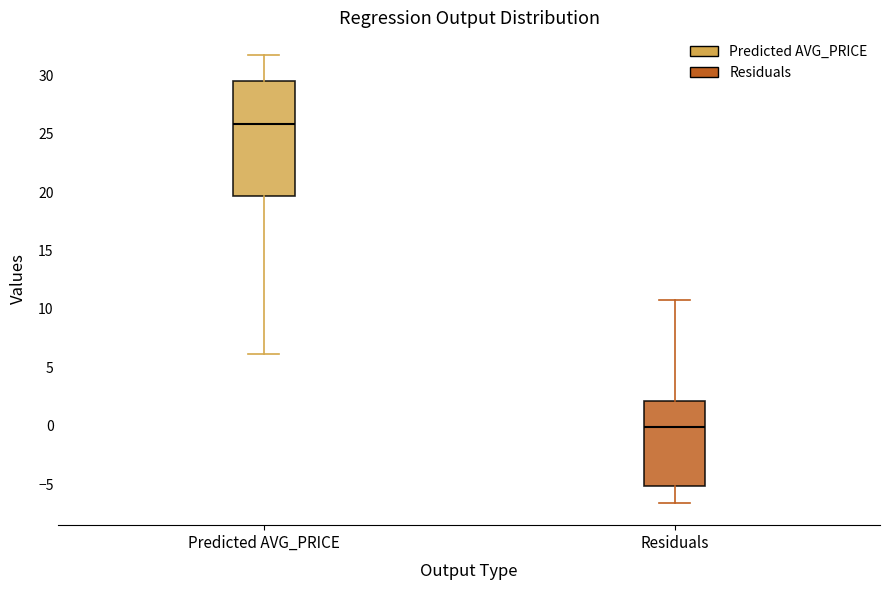

Reading left to right, read every box against the y-axis: the position of its median line, the range the box covers, and the ends of its whiskers. The values are not printed on the chart, so give them approximately, as read against the axis.

Predicted AVG_PRICE: median 26.0, box 19.5 to 29.5, whiskers 6.0 to 32.0
Residuals: median 0.0, box -5.0 to 2.0, whiskers -6.5 to 10.5